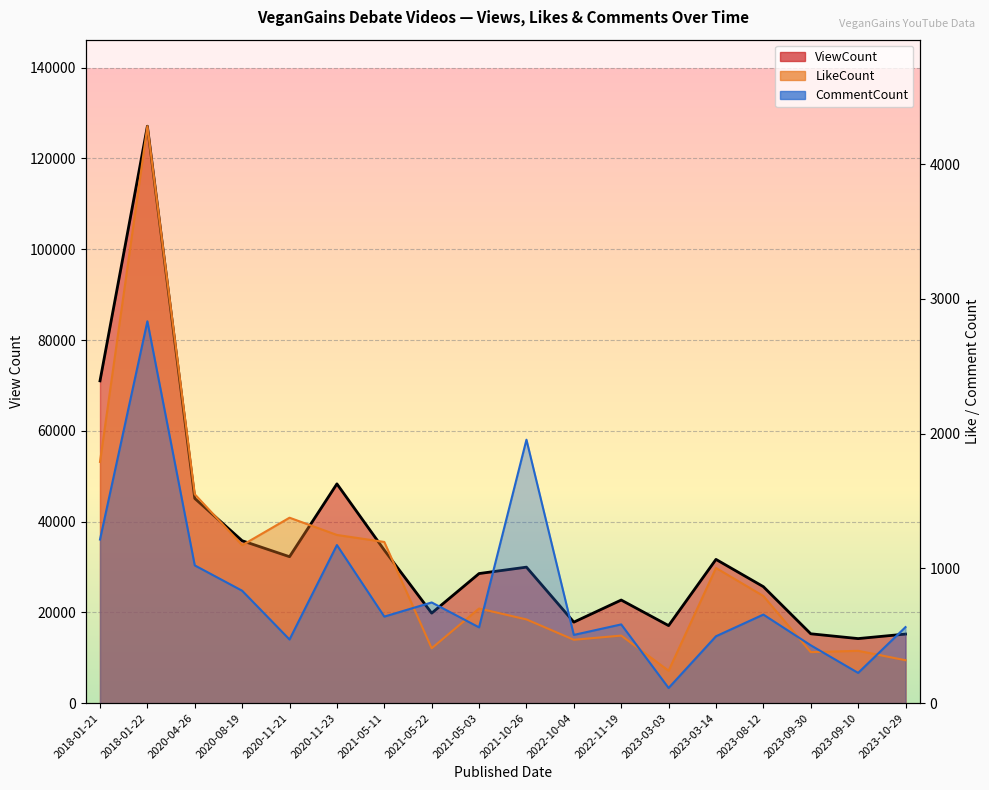

What is the label of the 9th point from the right?

2021-10-26